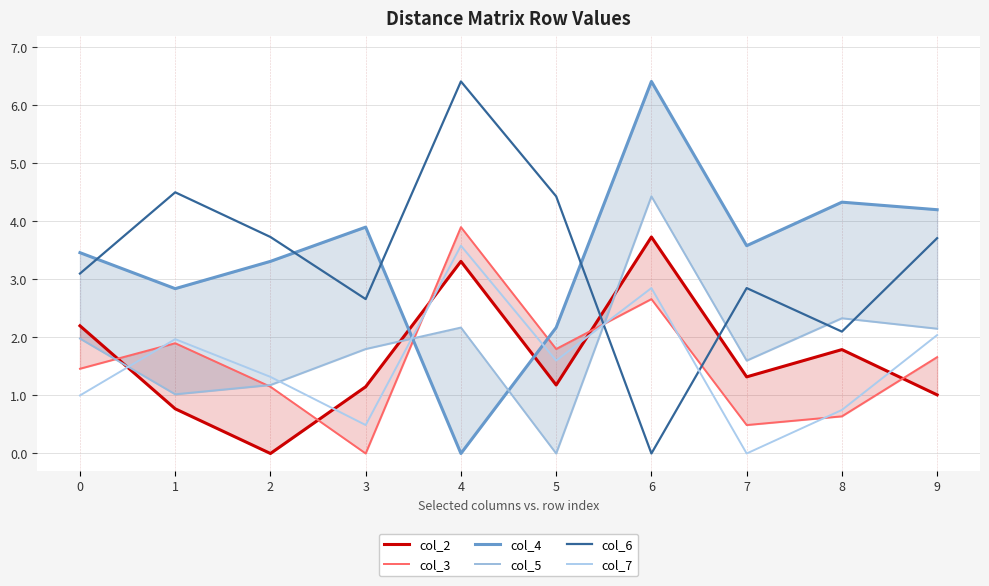

The col_3 series shows 1.1 at 6. True or false?

False